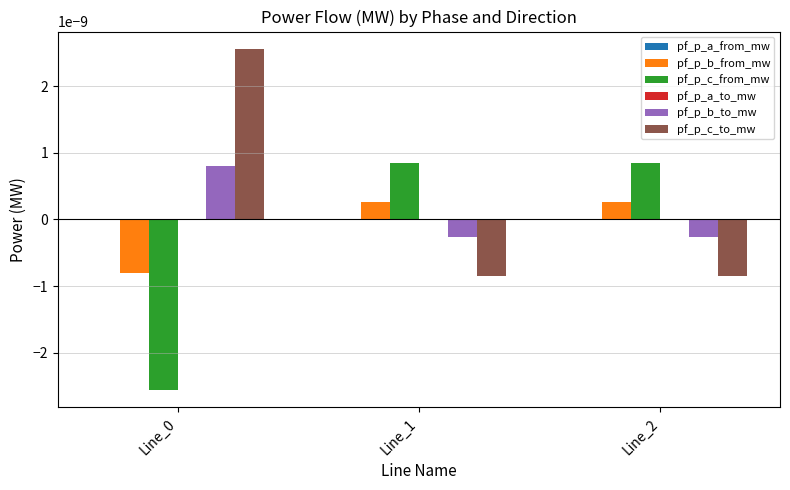

How many groups of bars are there?

3